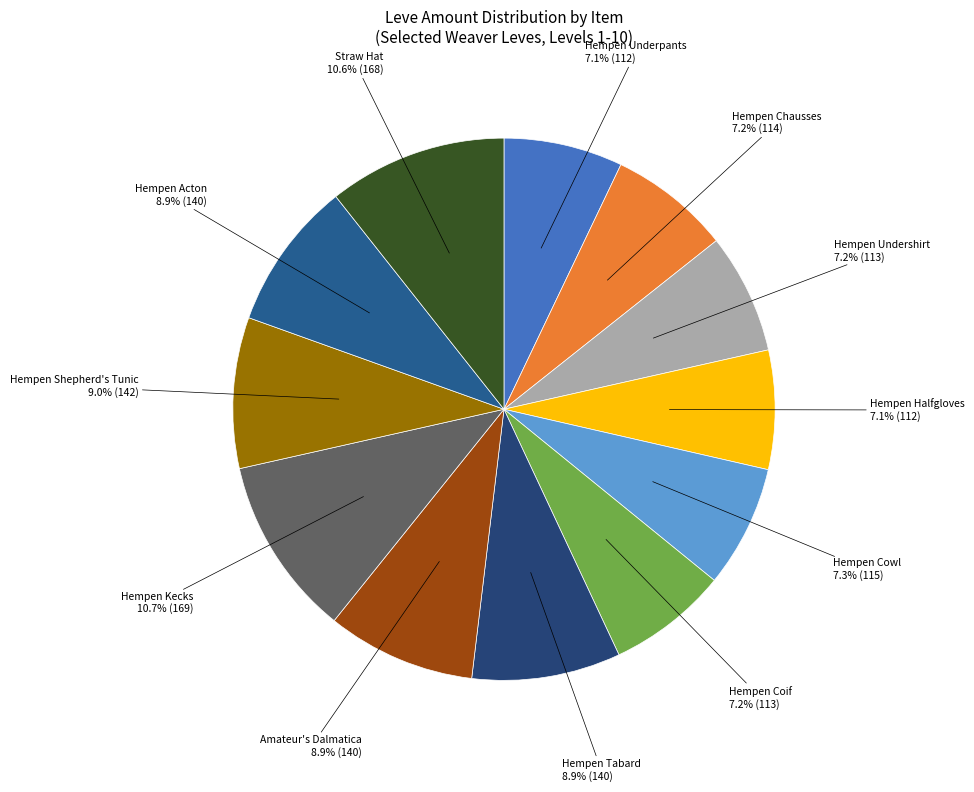

Is it true that Straw Hat is 23% of the pie?

False